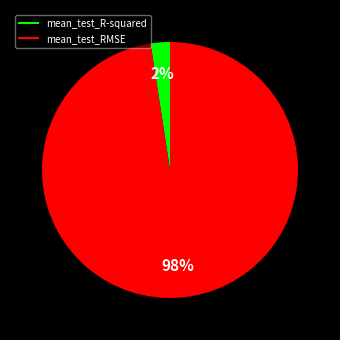

Count the number of slices in the pie.

2